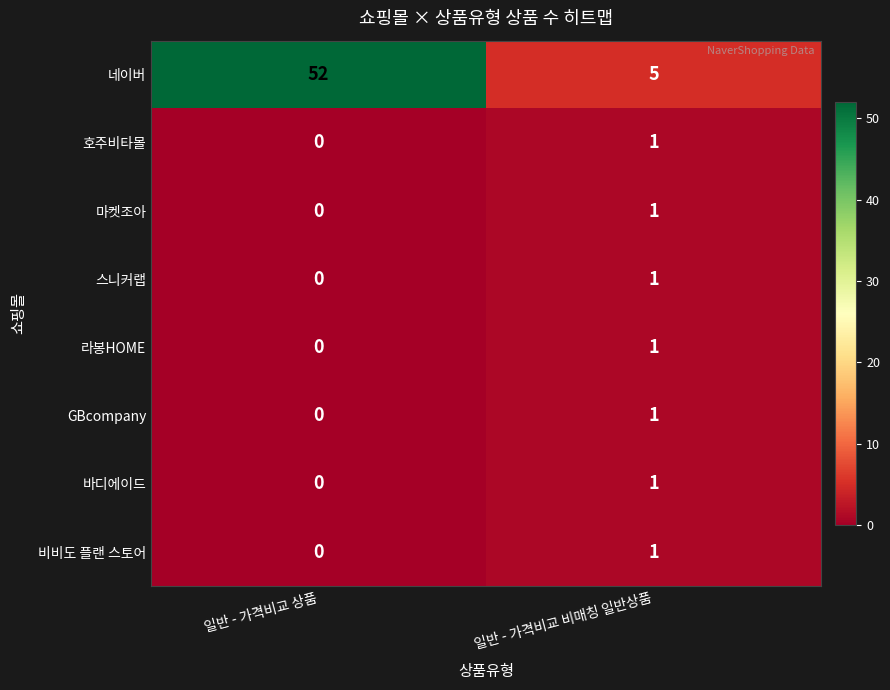

Which category has the lowest value across all series?

일반 - 가격비교 상품